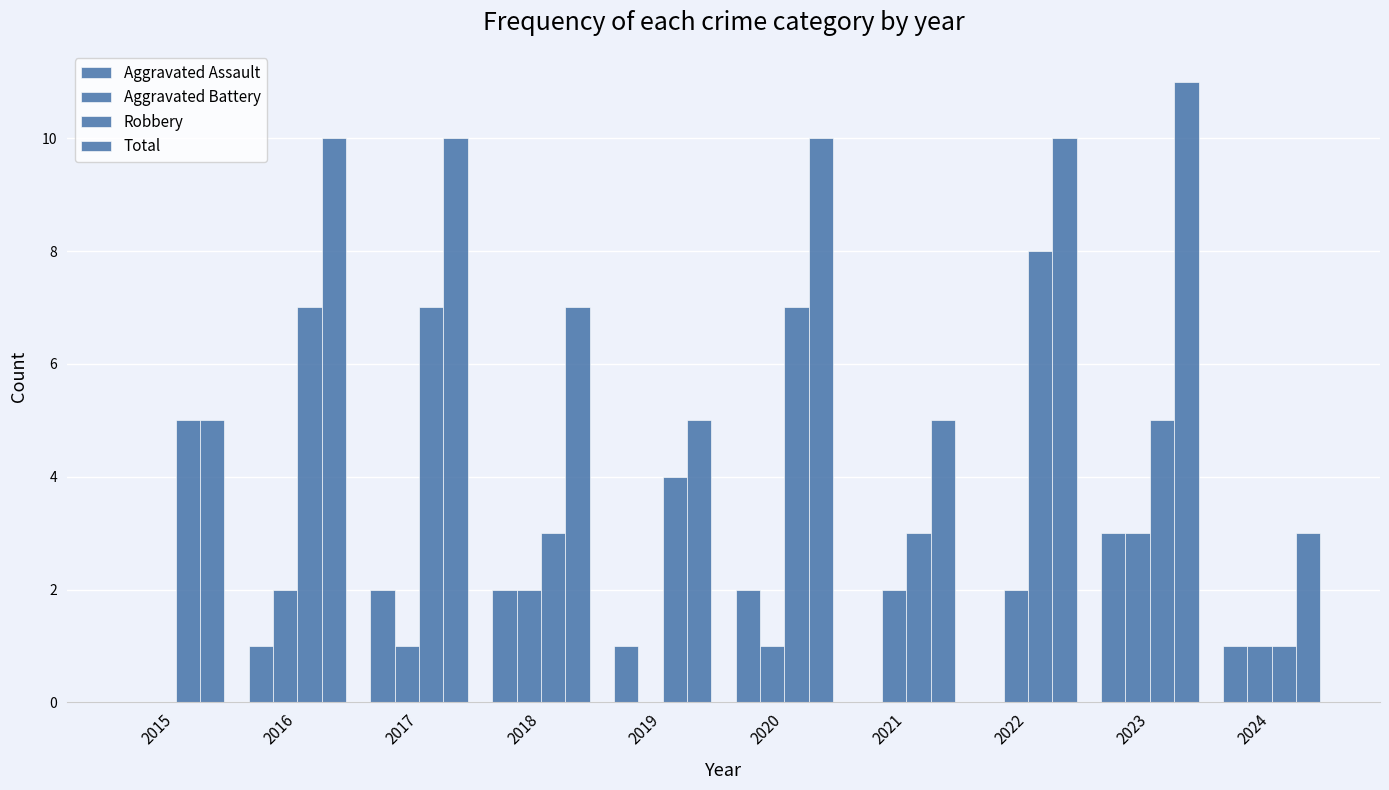

Are the bars grouped side by side (vs. stacked)?

Yes